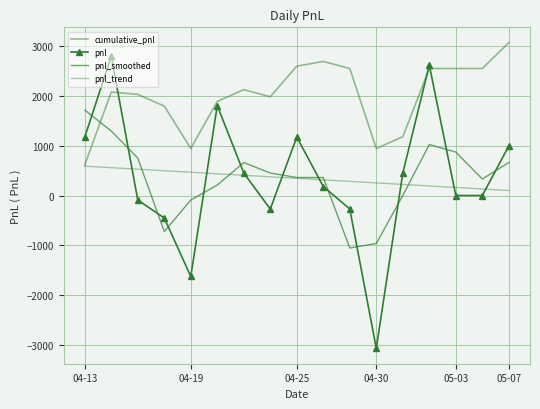

How many lines are shown in the chart?

4